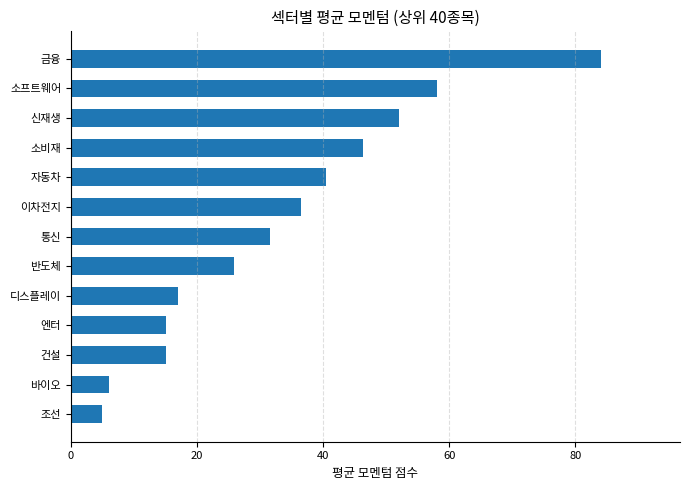

Read the value at 건설.

15.0